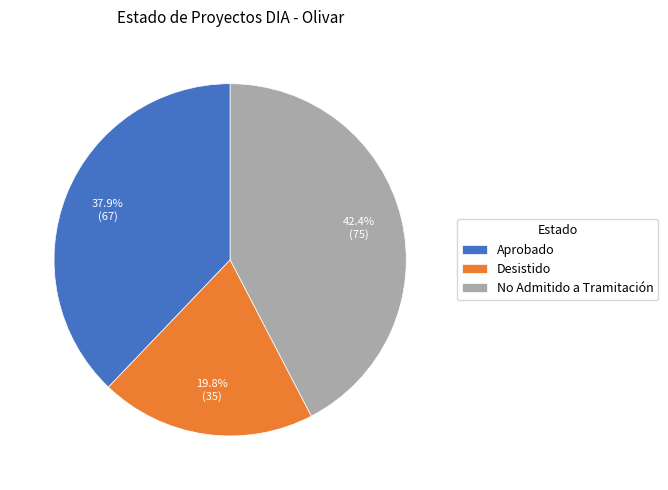

What is the ratio of the value at Desistido to the value at No Admitido a Tramitación?

0.5